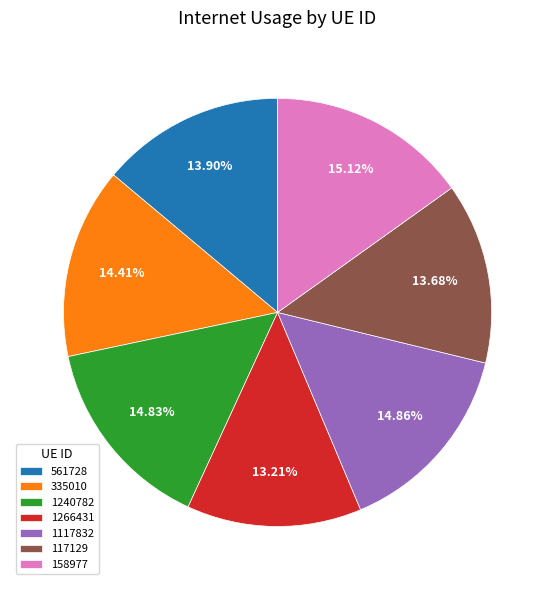

Is the sum of 1240782 and 158977 greater than half?

No